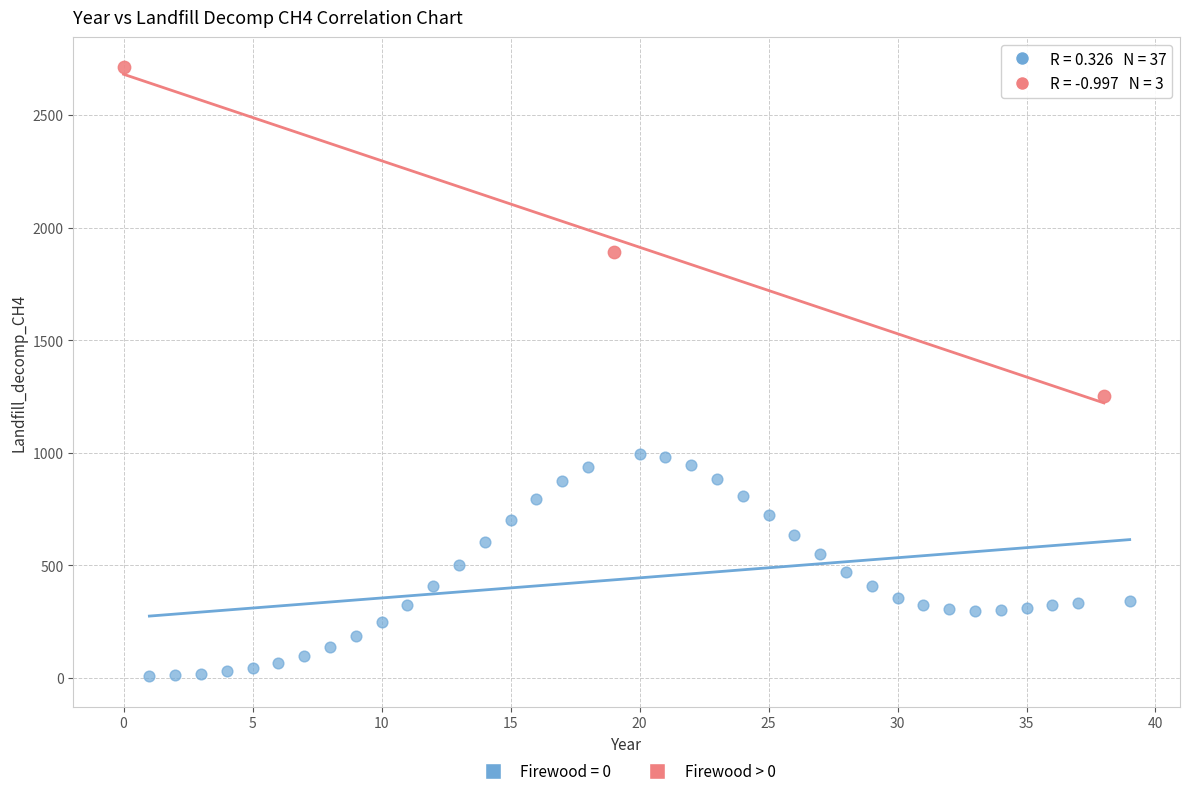

Which series has the widest spread of Y values?

Firewood > 0